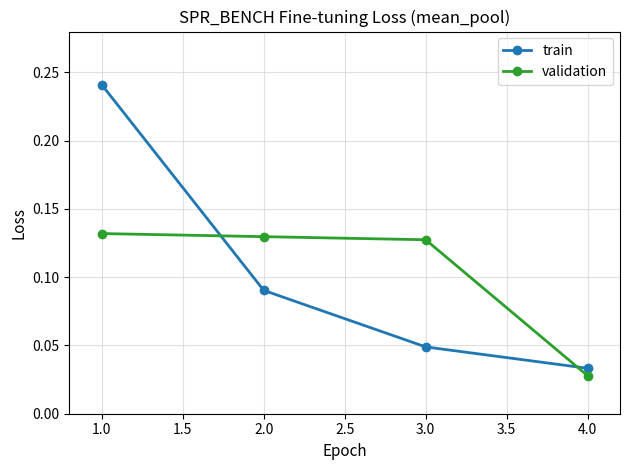

What is the sum of the train values at 2.0 and 1.0?

0.3